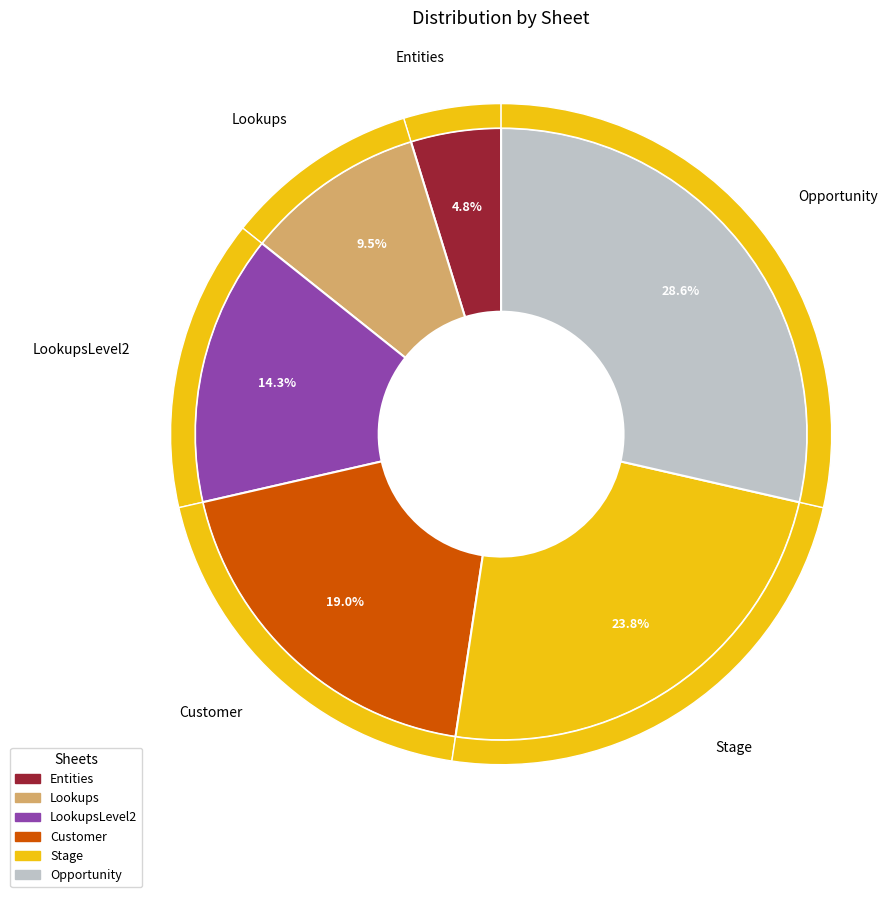

Count the number of slices in the pie.

6